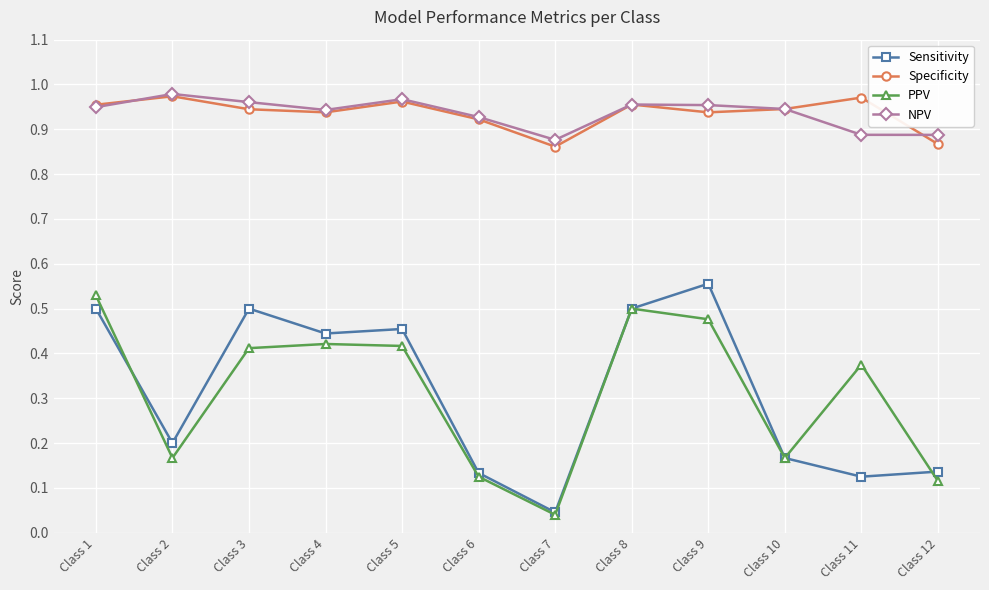

Rank the series at Class 11 from lowest to highest value.

Sensitivity, PPV, NPV, Specificity